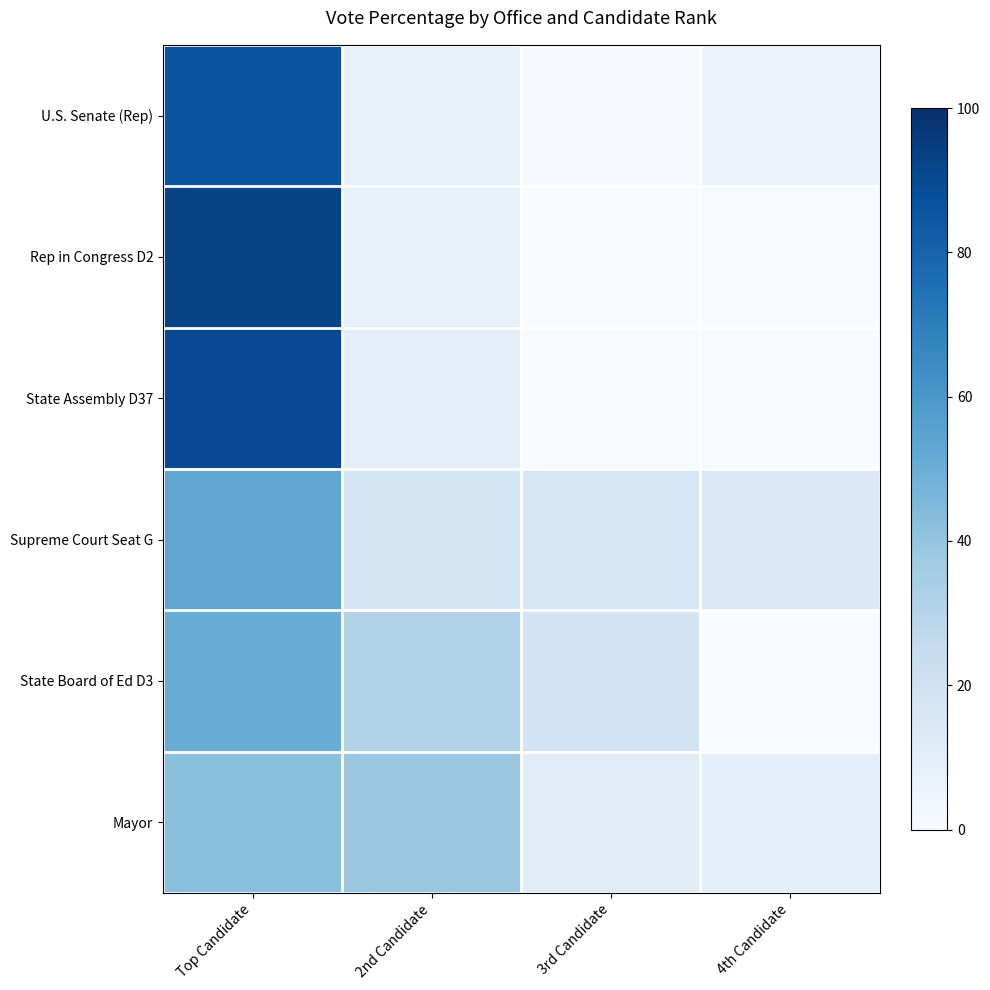

At 2nd Candidate, list the series in order from largest to smallest.

Mayor, State Board of Ed D3, Supreme Court Seat G, State Assembly D37, Rep in Congress D2, U.S. Senate (Rep)